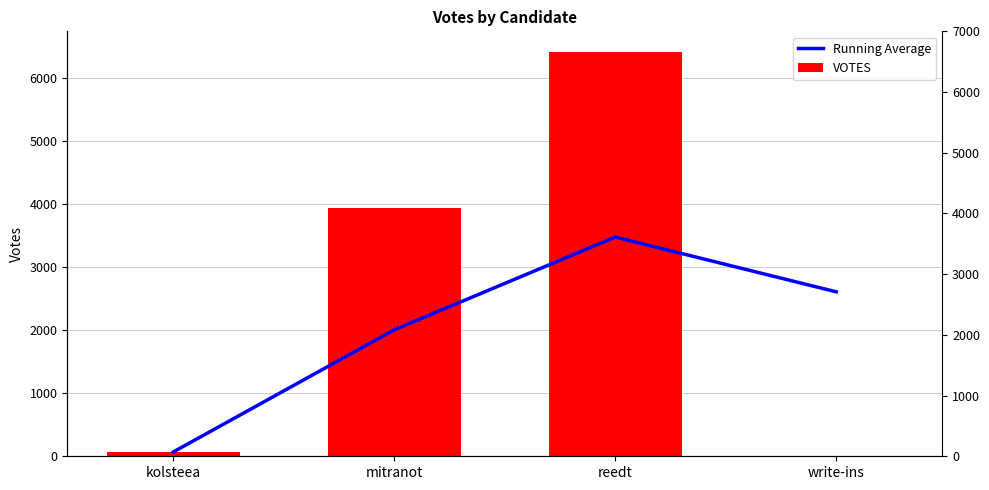

Reading left to right, transcribe all the data shown in this chart.

Running Average: 69.0	2006.0	3477.0	2608.5
VOTES: 69.0	3943.0	6419.0	3.0